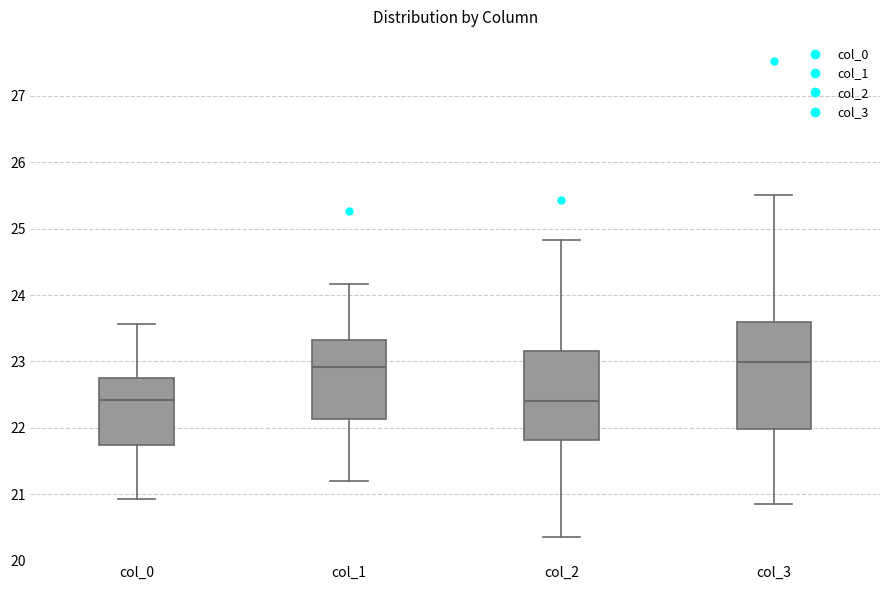

Reading left to right, transcribe this box plot: for each box, give where its median line is, the range the box spans, and where its two whiskers end, as read against the y-axis. The values are not printed on the chart, so give them approximately, as read against the axis.

col_0: median 22.4, box 21.7 to 22.7, whiskers 20.9 to 23.6
col_1: median 22.9, box 22.1 to 23.3, whiskers 21.2 to 24.2
col_2: median 22.4, box 21.8 to 23.2, whiskers 20.3 to 24.8
col_3: median 23.0, box 22.0 to 23.6, whiskers 20.8 to 25.5